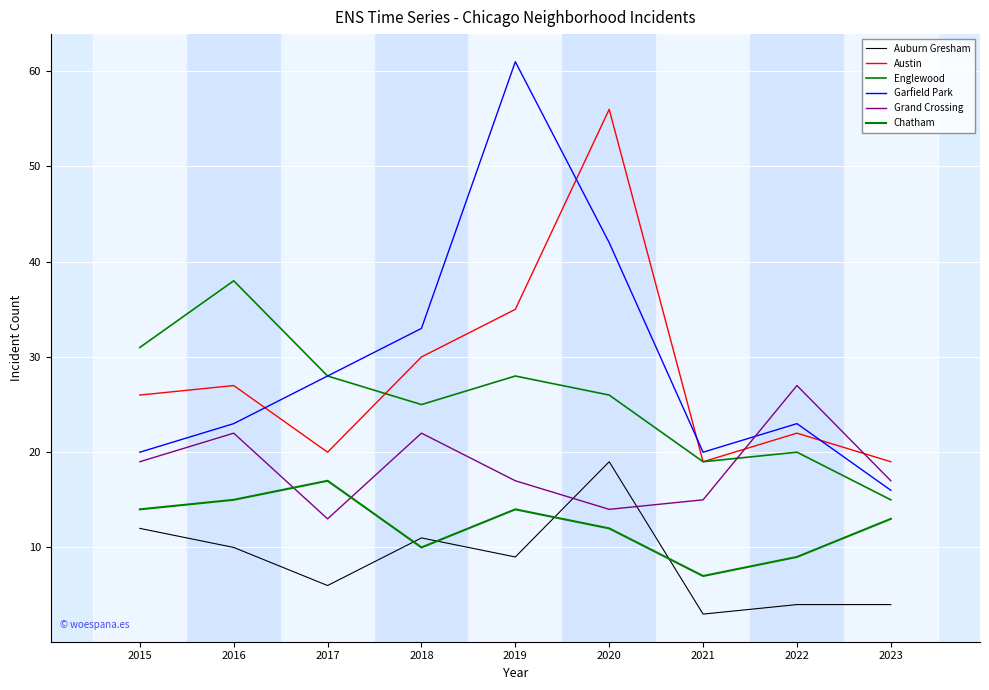

What is the approximate value of Englewood at 2020?

26